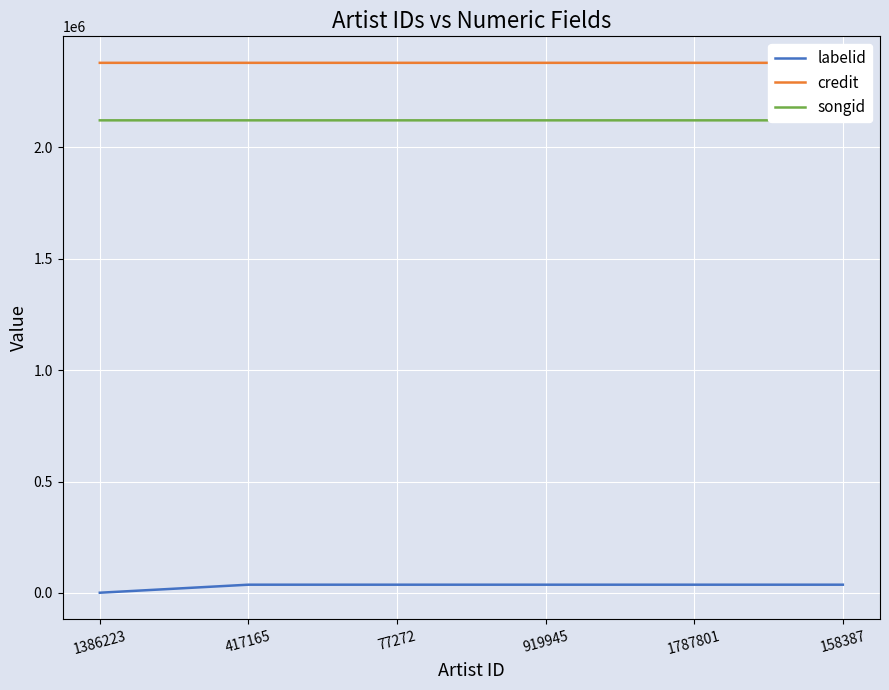

True or false: labelid and credit cross at least once.

False